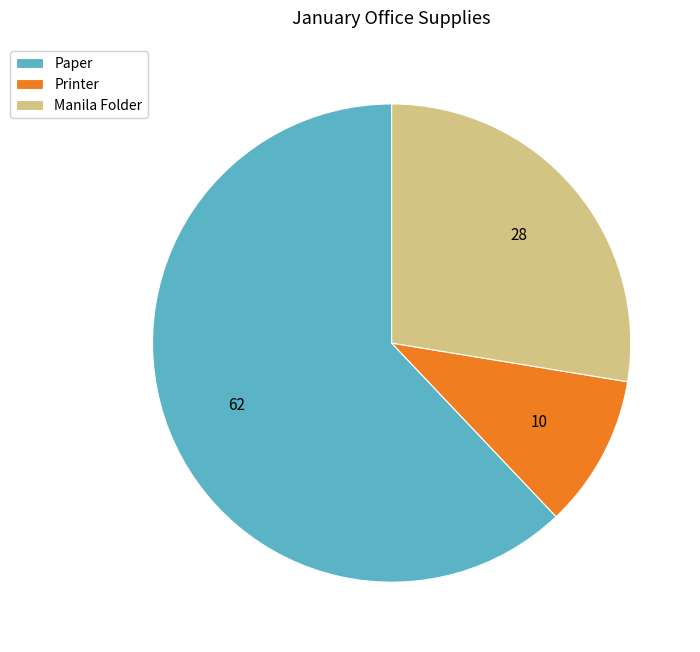

Is Paper the majority of the pie?

Yes